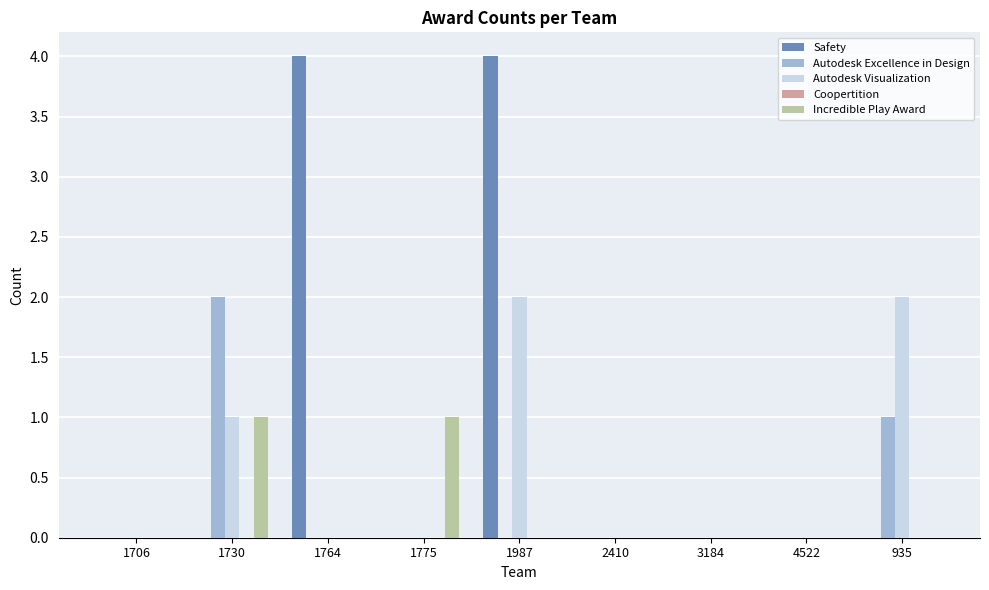

Which series changed the most between 1706 and 935?

Autodesk Visualization